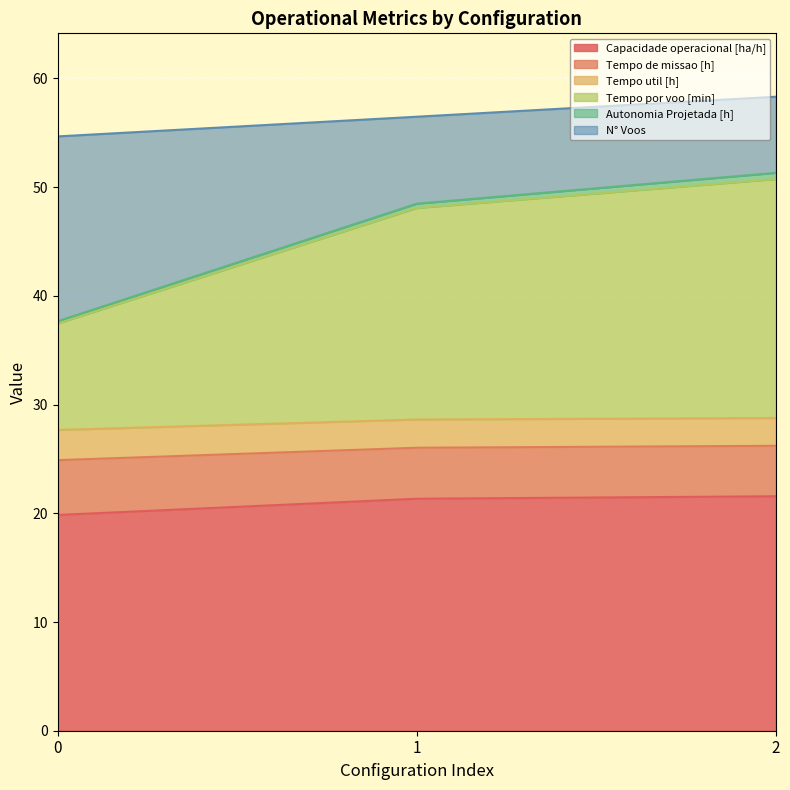

What is the total value across all series at 0?

54.7